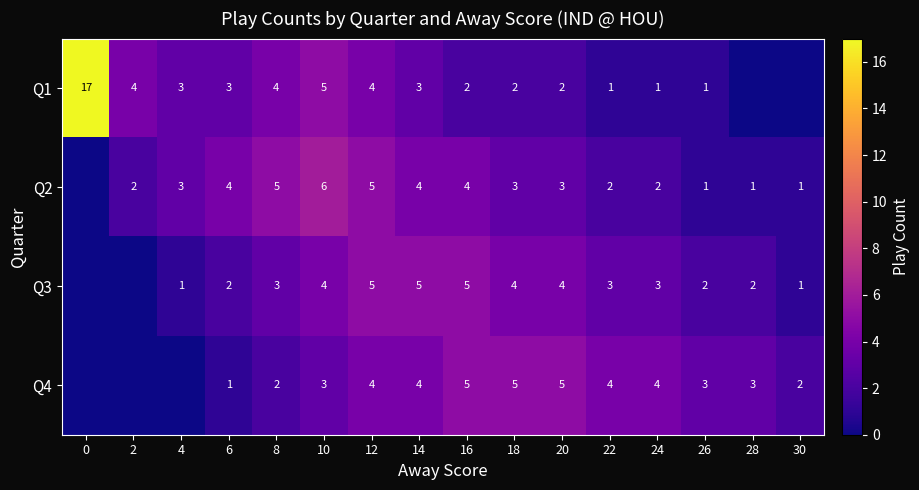

Is the value of Q1 at 0 greater than the value of Q3 at 26?

Yes